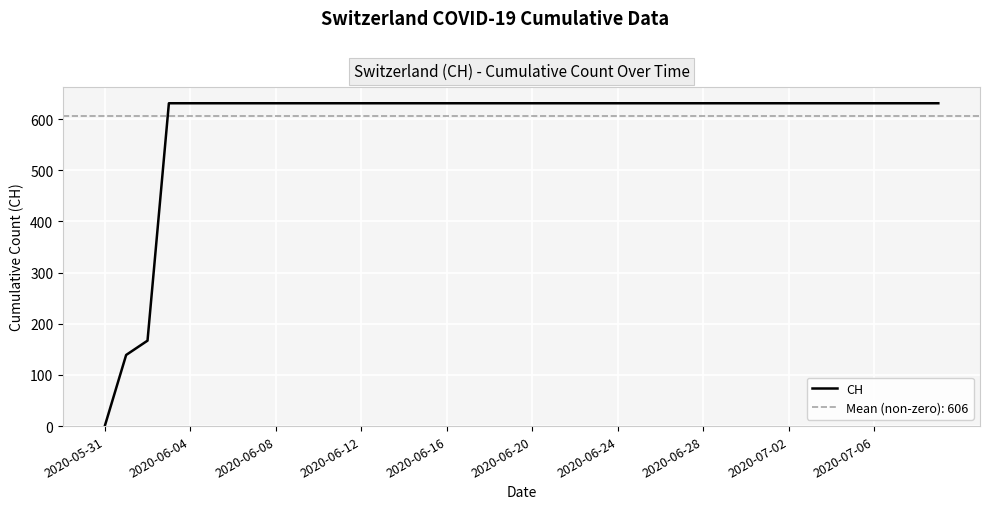

Which category has the highest value across all series?

2020-06-12